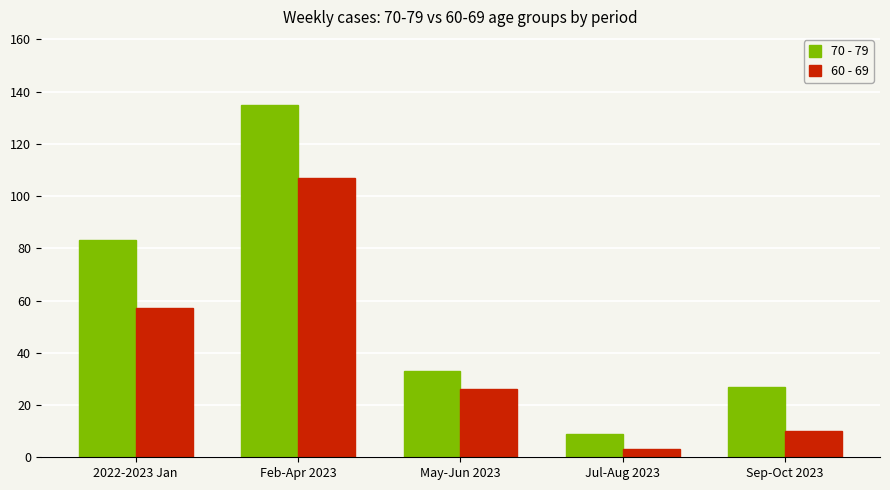

Is it true that 70 - 79 equals 40 at Sep-Oct 2023?

False